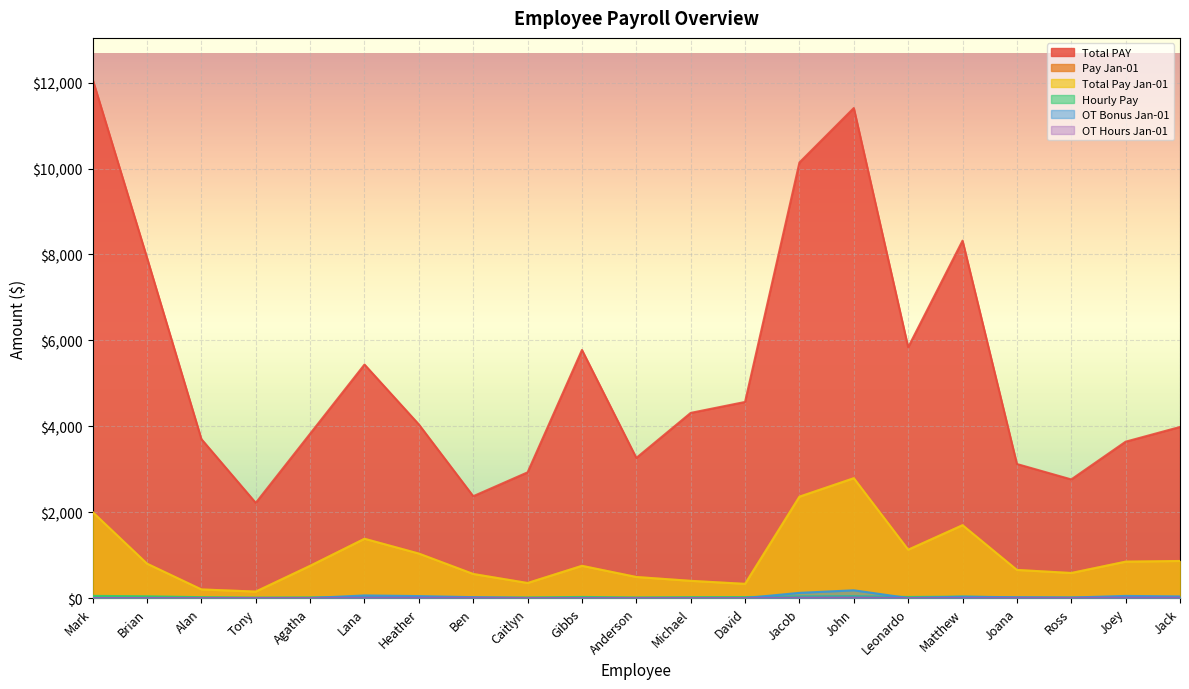

Rank the series at Alan from highest to lowest value.

Total PAY, Pay Jan-01, Total Pay Jan-01, Hourly Pay, OT Bonus Jan-01, OT Hours Jan-01